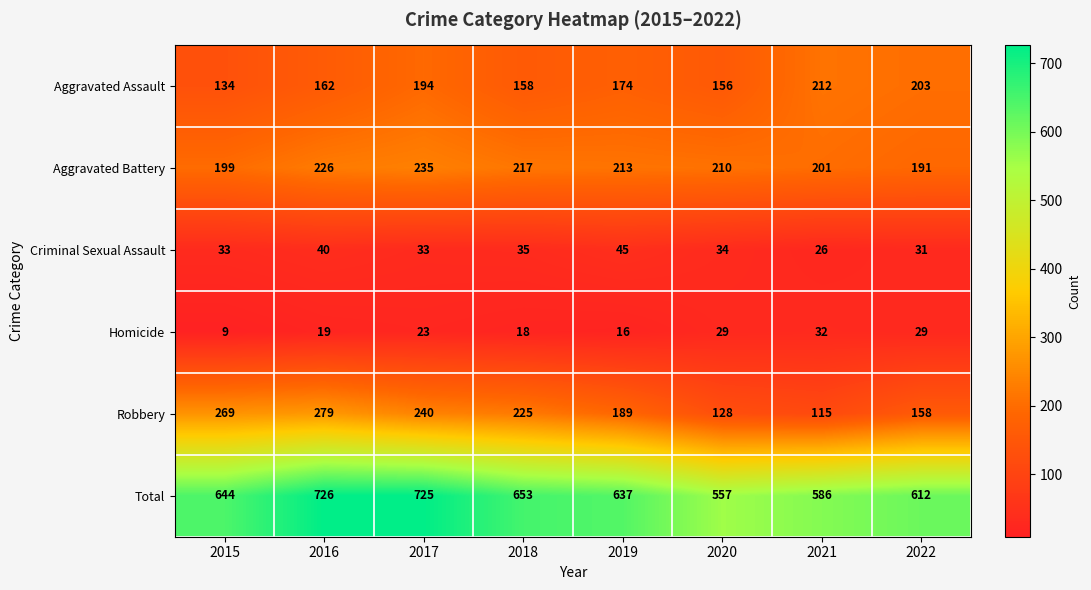

What is the sum of the Homicide values at 2019 and 2022?

45